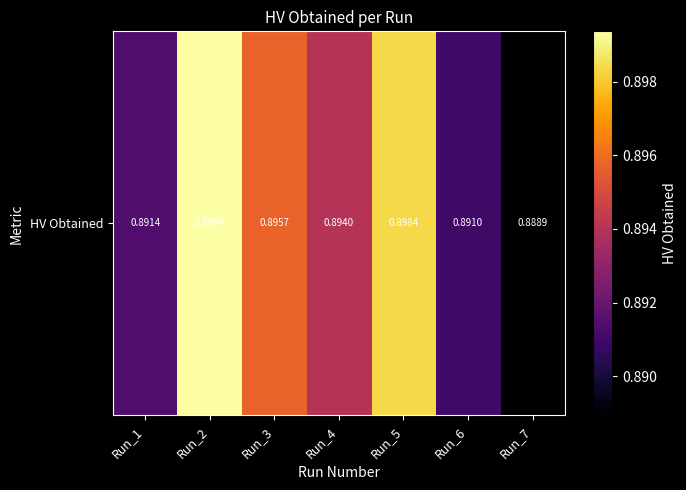

List the labels in order of value, largest first.

Run_2, Run_5, Run_3, Run_4, Run_1, Run_6, Run_7